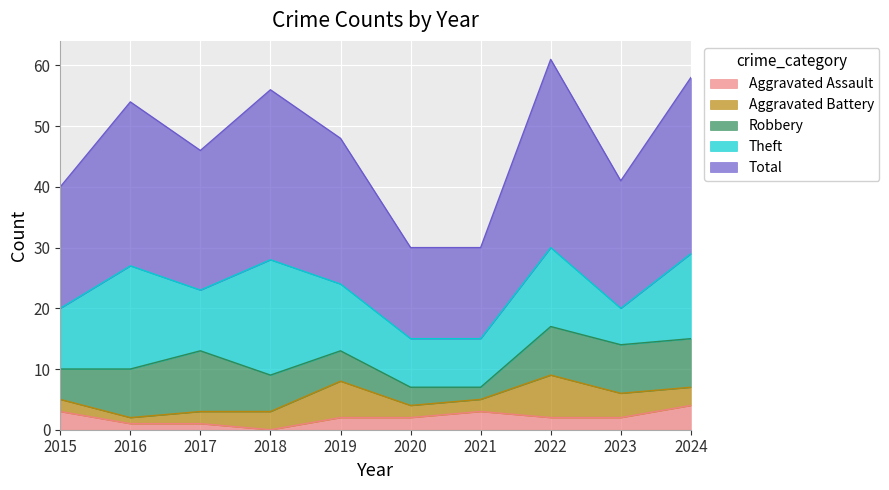

True or false: Total and Aggravated Battery cross at least once.

False